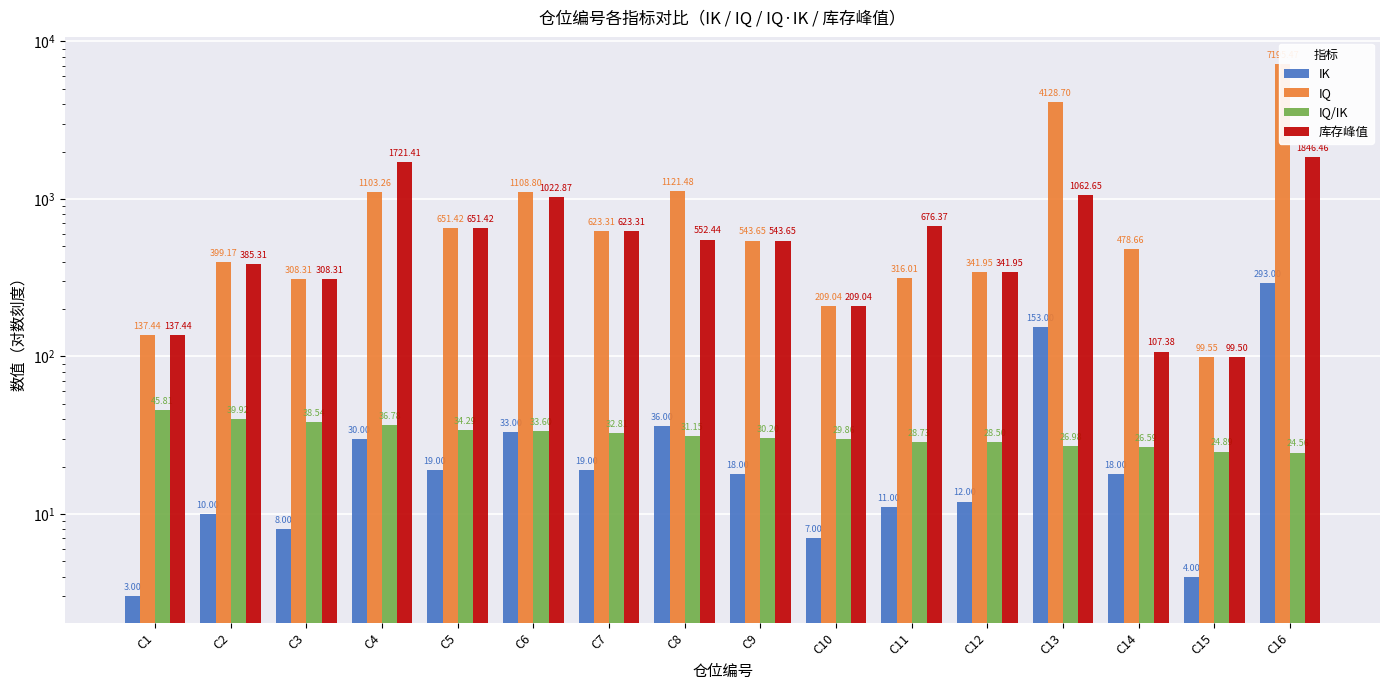

Are the bars horizontal?

No